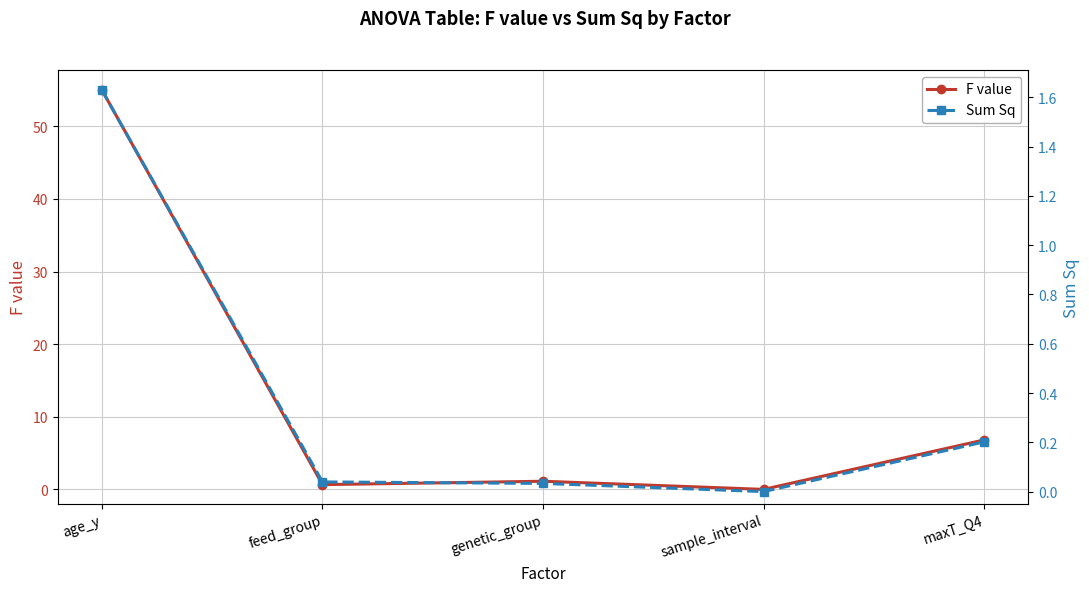

What is the maximum value shown in the chart?

55.0